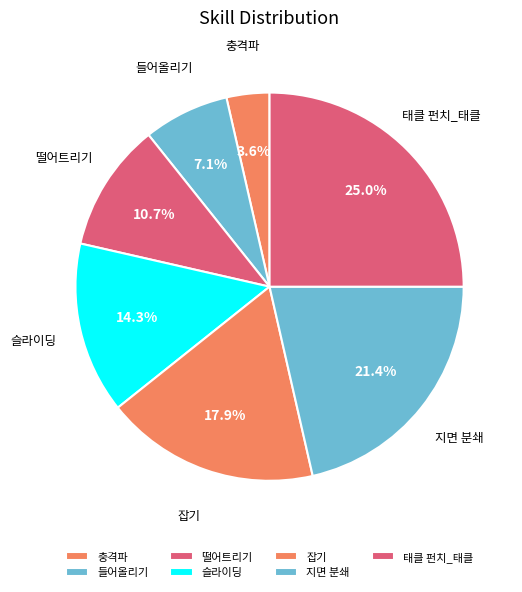

To the nearest percent, what is the difference between the largest and smallest slice percentages?

21%